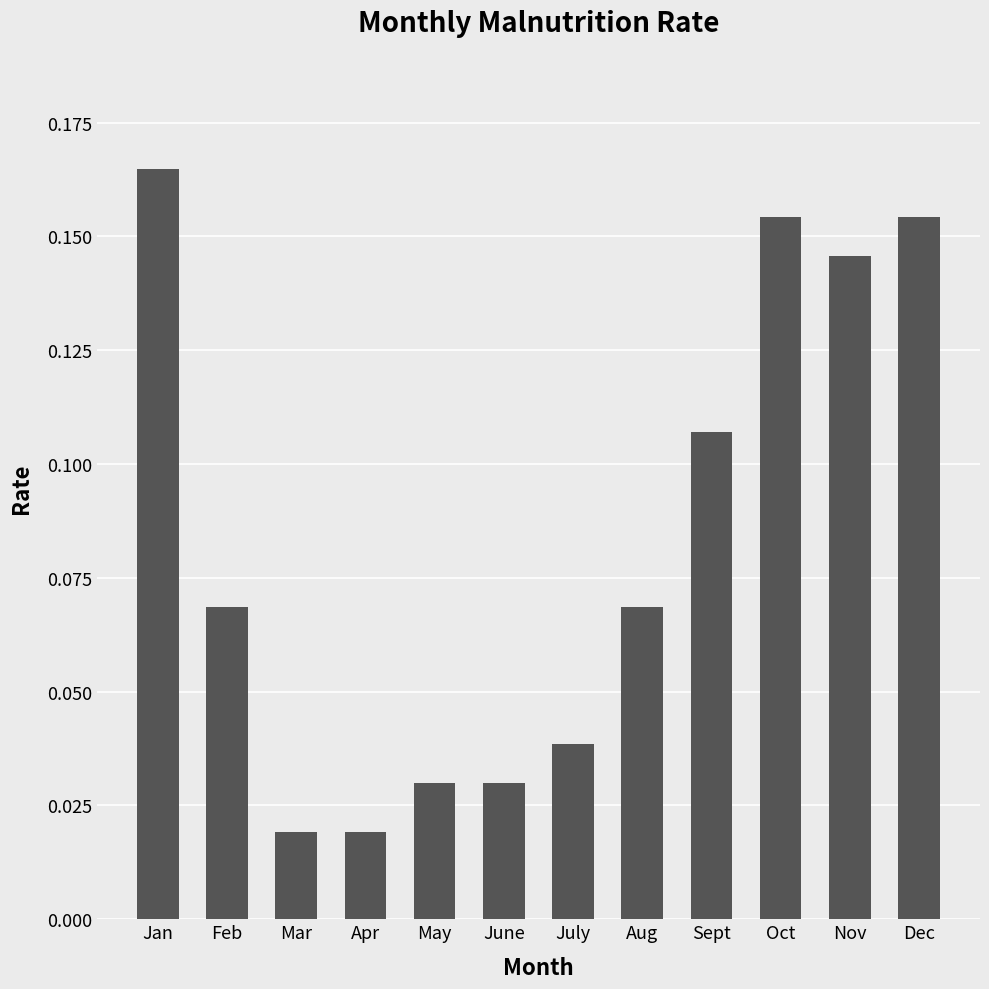

Which has a higher value, Jan or Mar?

Jan